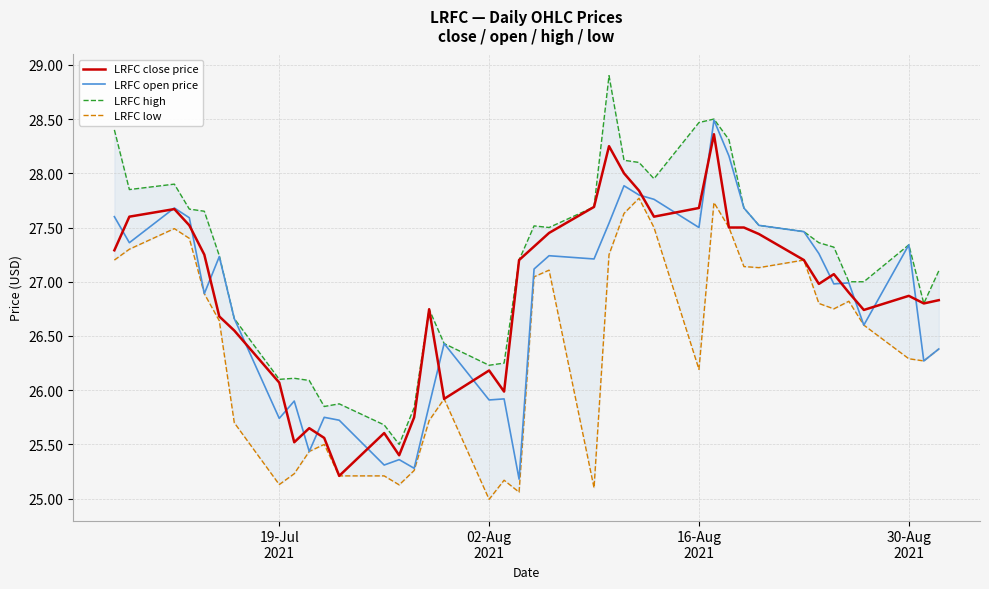

The value of LRFC open price at 02-Aug
2021 is 18.8. True or false?

False